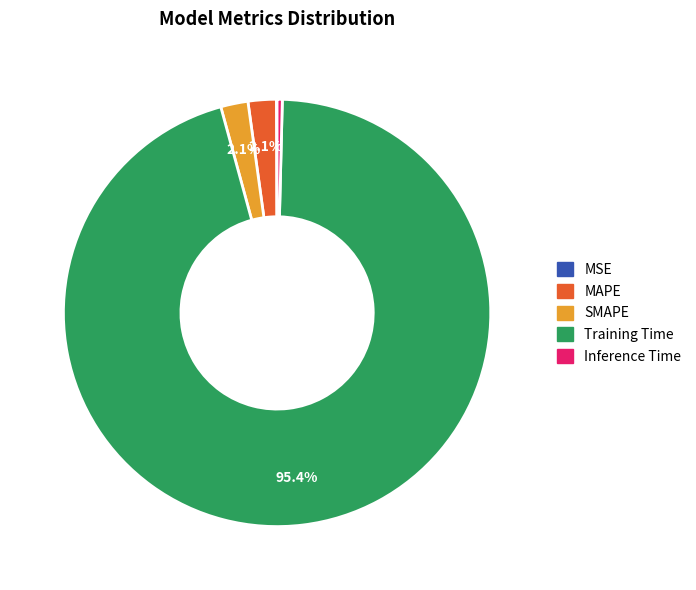

Which slice represents more than half of the pie?

Training Time